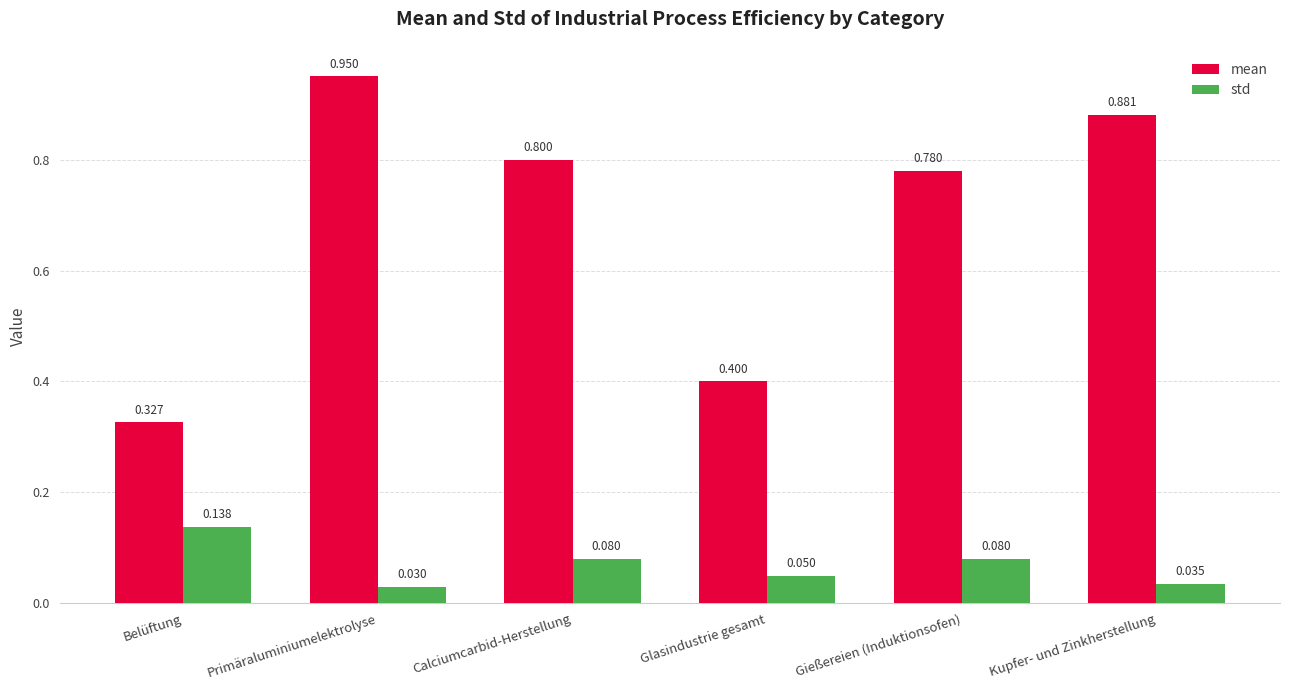

Which series has the largest total across all categories?

mean